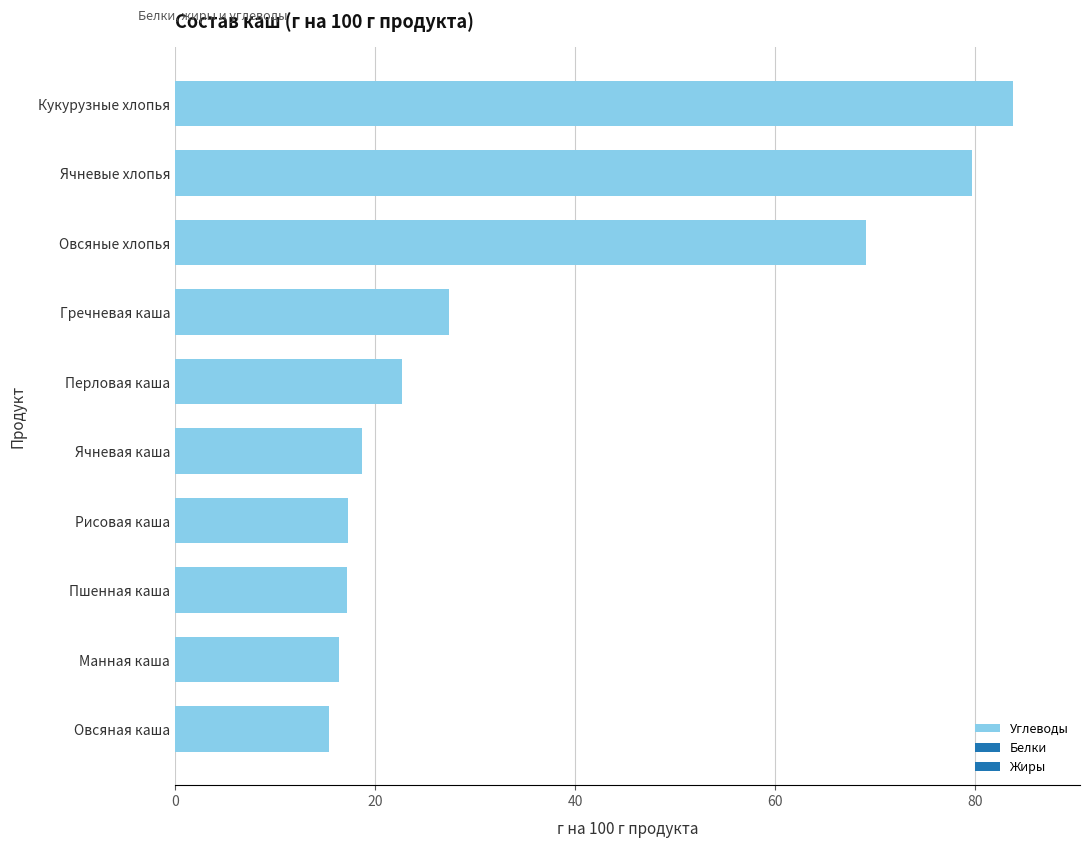

True or false: the data shows 20.0 at Ячневые хлопья.

False